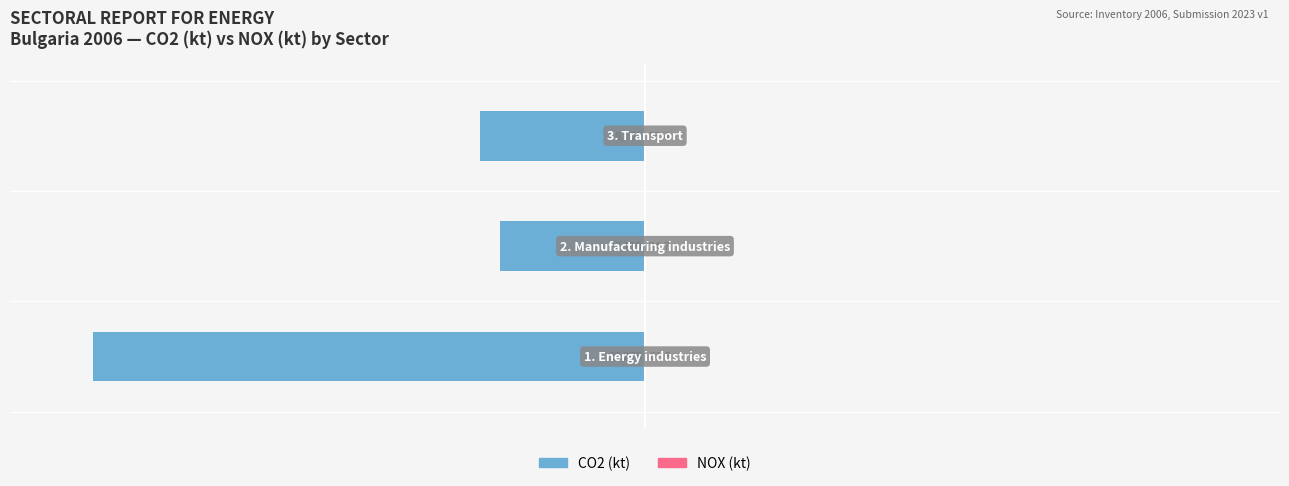

How many bars are there in each group?

2